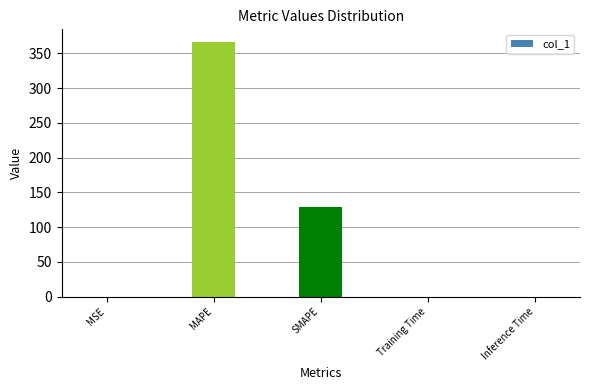

Which has a higher value, MAPE or MSE?

MAPE